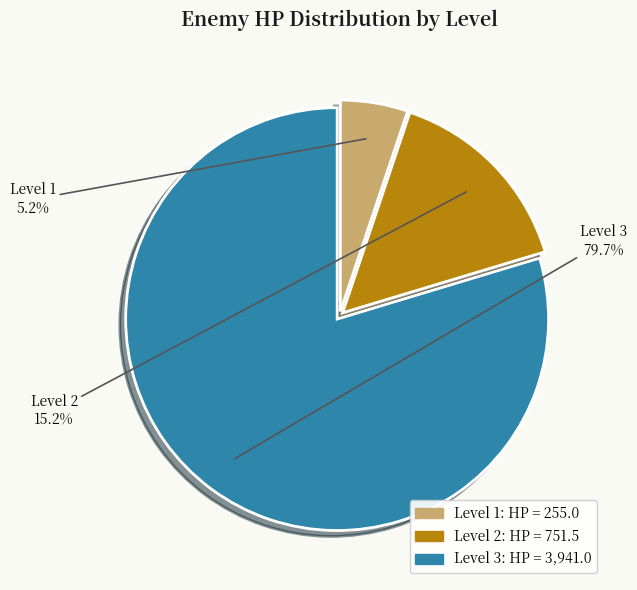

Rank the categories by value from highest to lowest.

Level 3, Level 2, Level 1